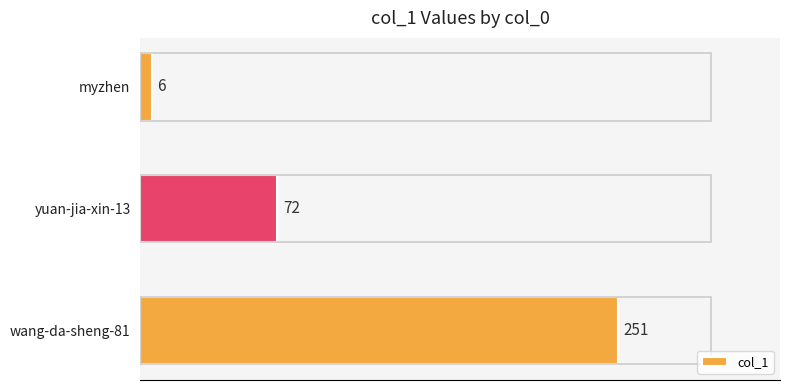

Where is the data nearest to the value 128?

yuan-jia-xin-13